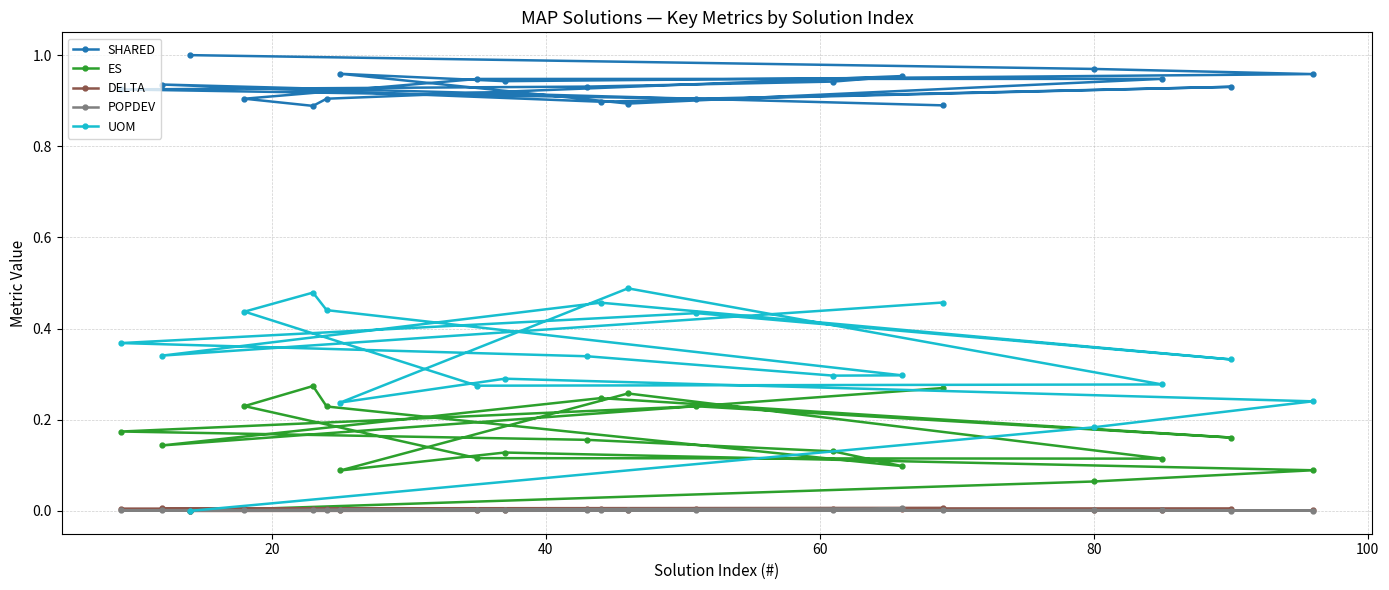

Which series has the largest total across all categories?

SHARED